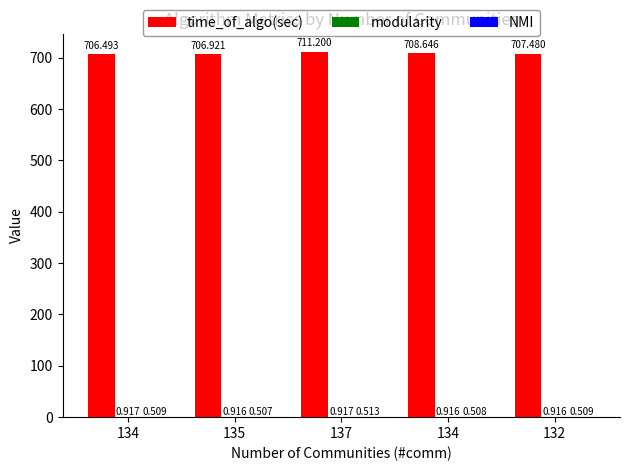

What is the label of the 5th bar from the right?

134